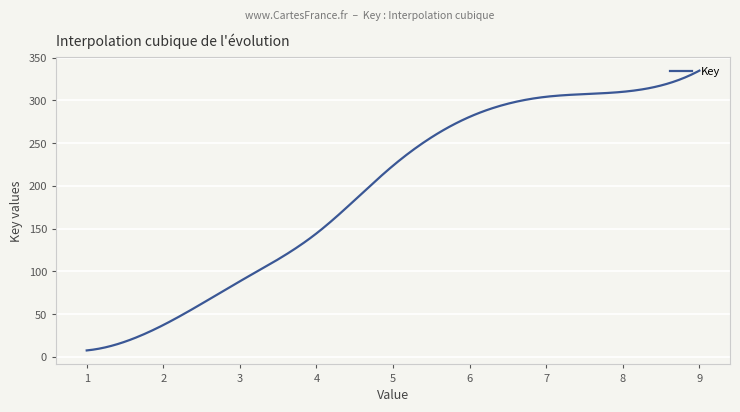

What is the difference between the maximum and minimum values?

327.2